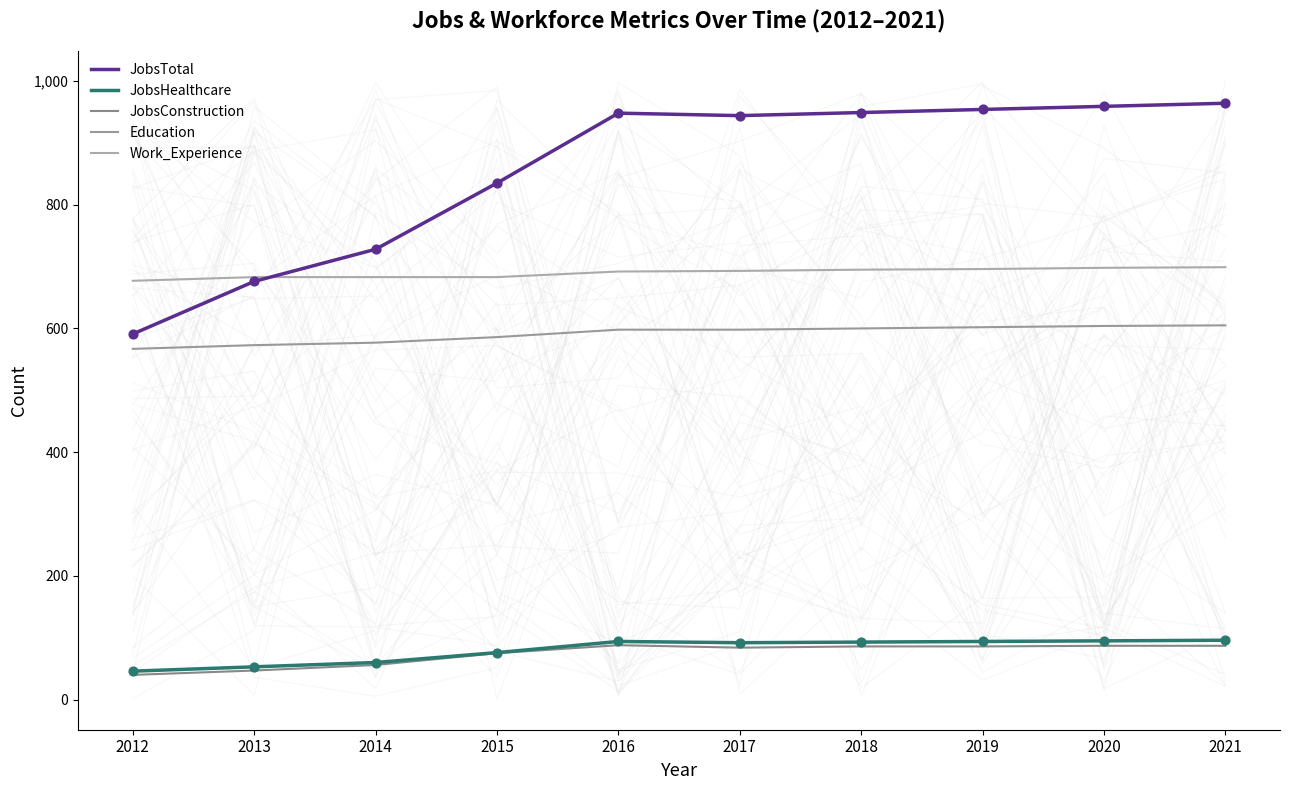

What is the total value across all series at 2021?

2451